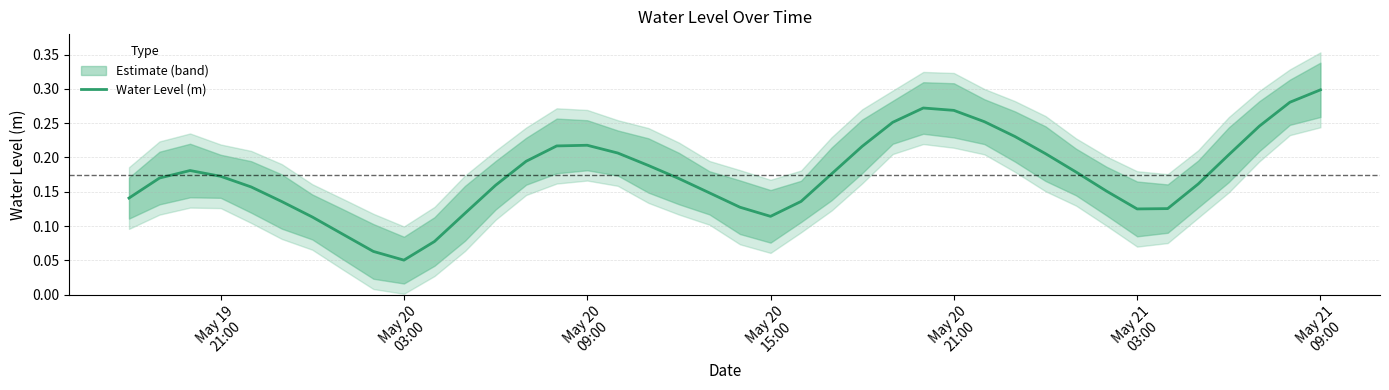

Which label corresponds to the largest value in the chart?

May 21 09:00